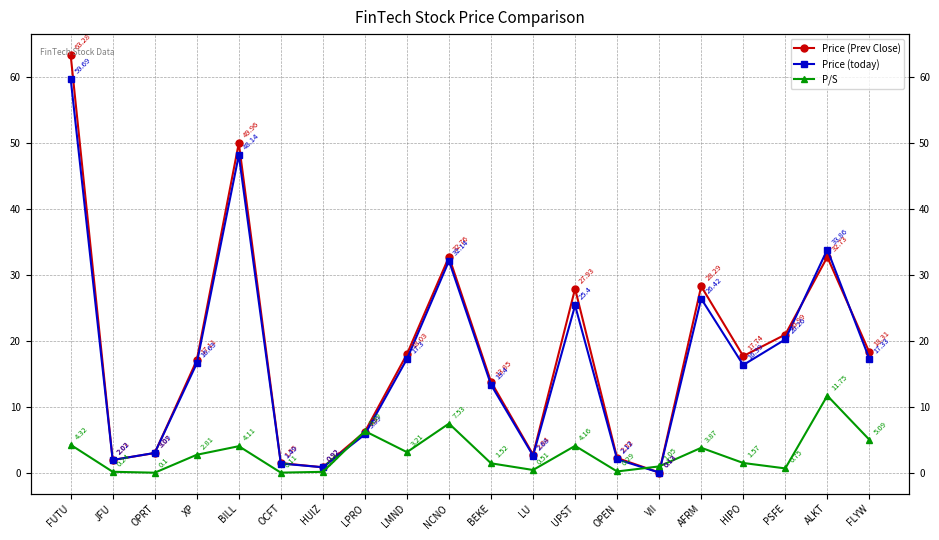

After their last crossing, which series has the higher values: Price (Prev Close) or P/S?

Price (Prev Close)